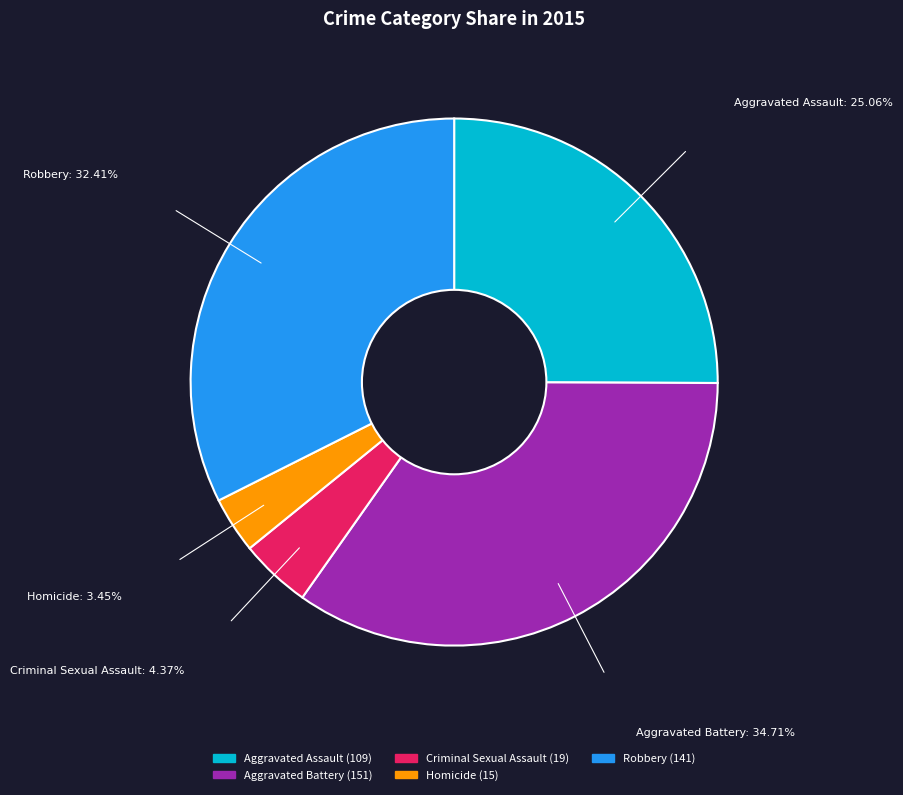

Do Robbery and Criminal Sexual Assault together represent more than half of the pie?

No